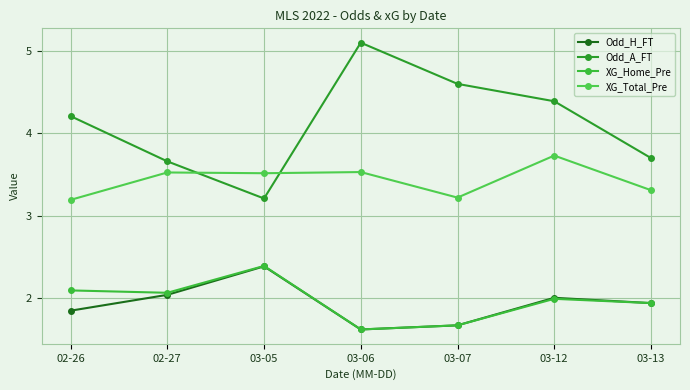

Does the chart display data point markers on the line(s)?

Yes